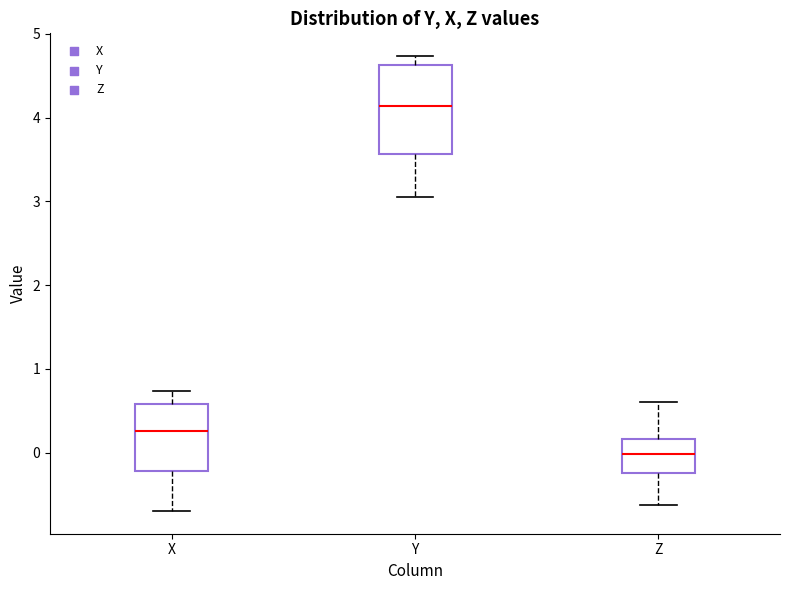

Which box is the tallest, from its lower edge to its upper edge?

Y